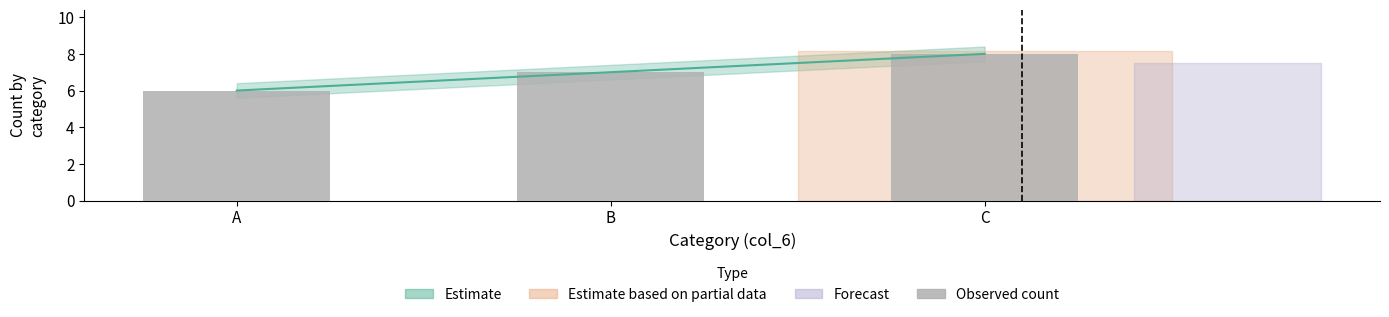

True or false: the data shows 3 at A.

False